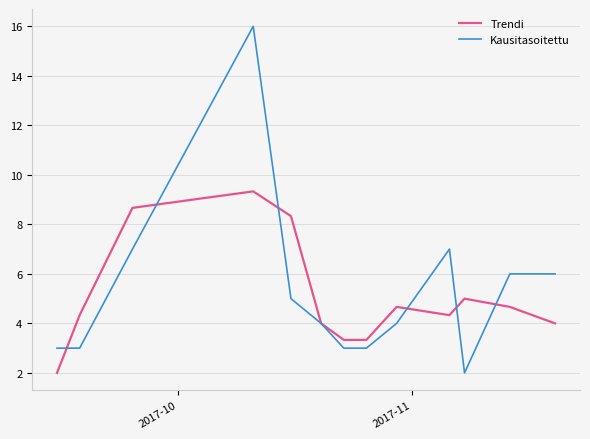

What is the minimum value shown in the chart?

2.0